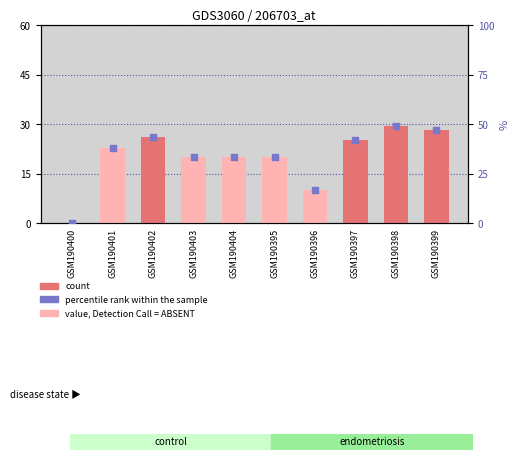

At which category is the sum across all series the highest?

GSM190398